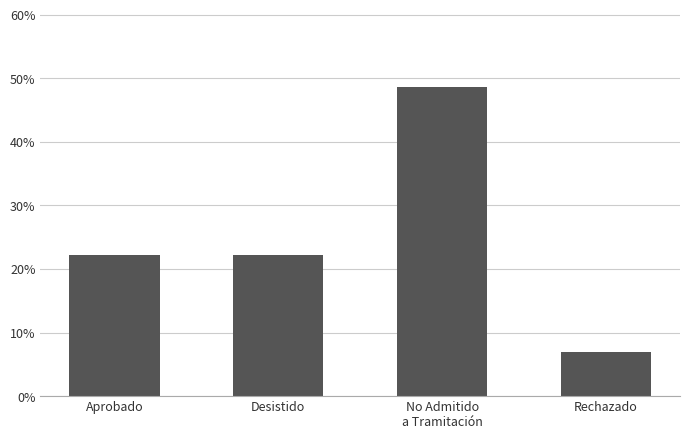

What is the label of the 2nd bar from the right?

No Admitido
a Tramitación